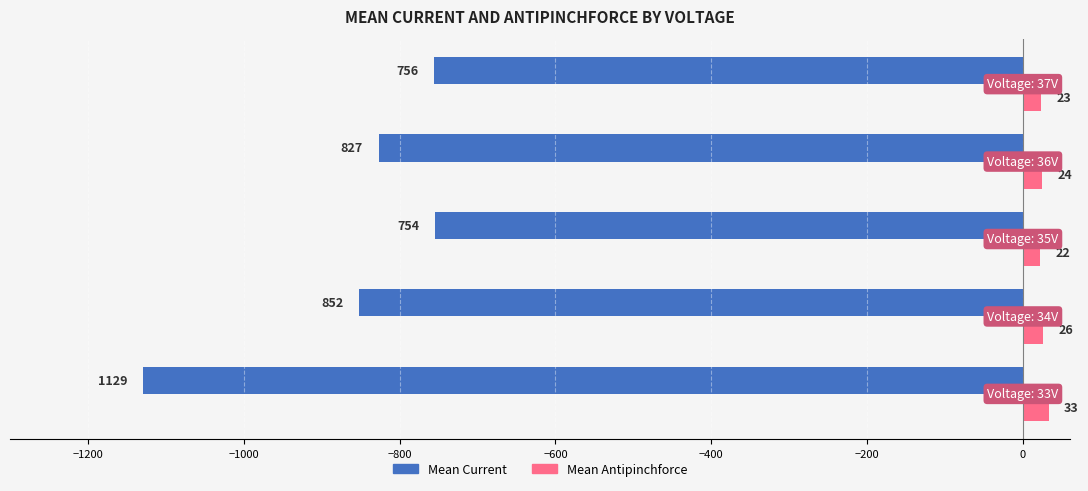

What is the highest value of the Mean Current series?

-754